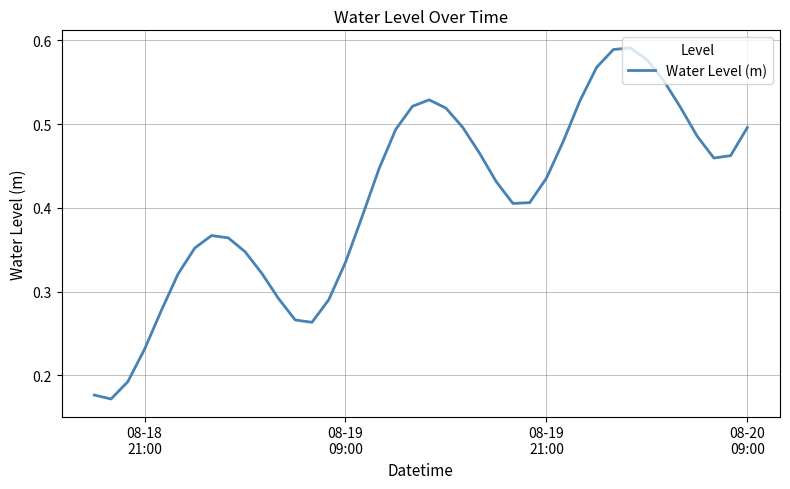

How many lines are shown in the chart?

1